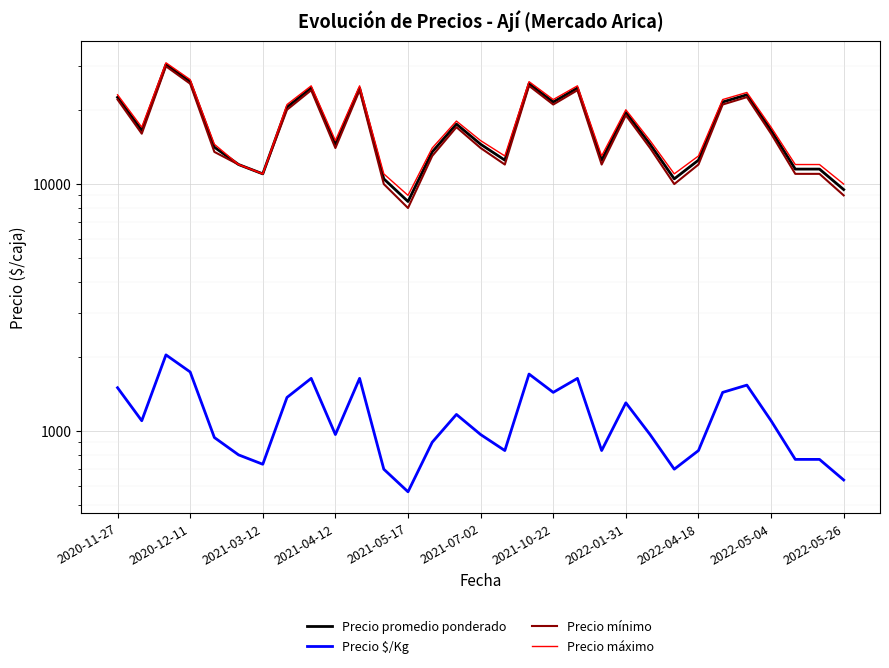

Between 22 and 29, which series saw the biggest shift?

Precio promedio ponderado